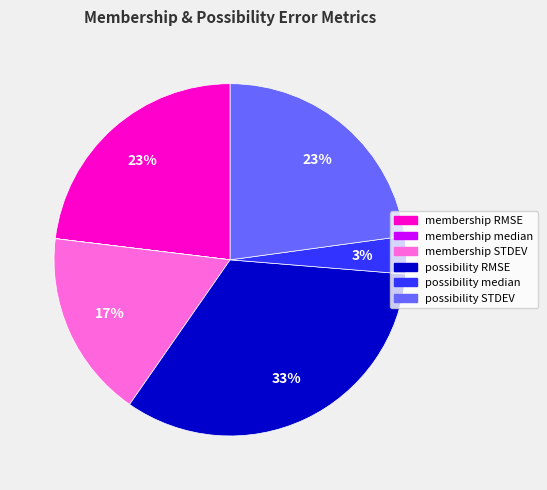

Does membership STDEV represent more than half of the total?

No